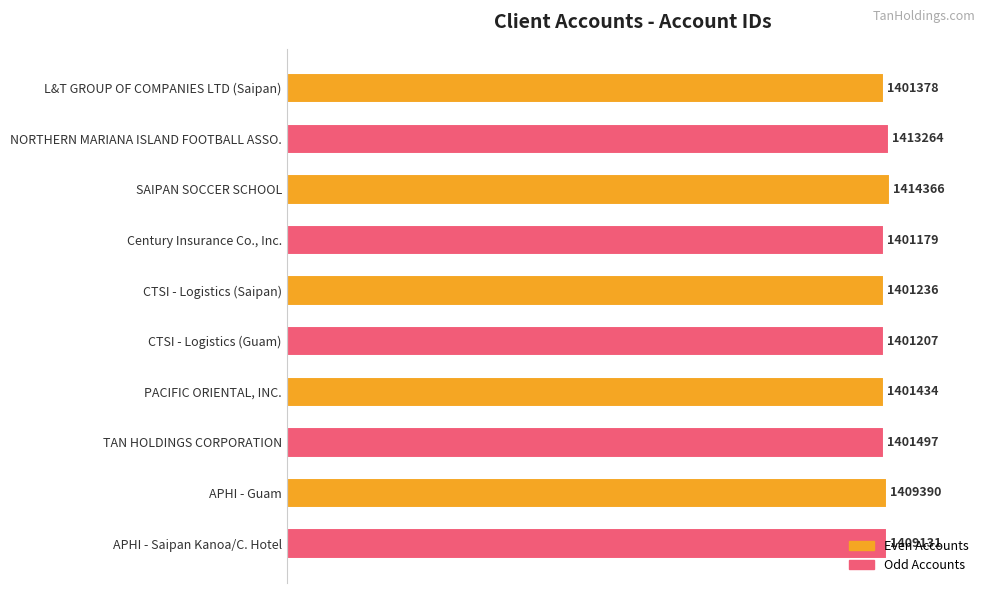

Does the chart contain any negative values?

No